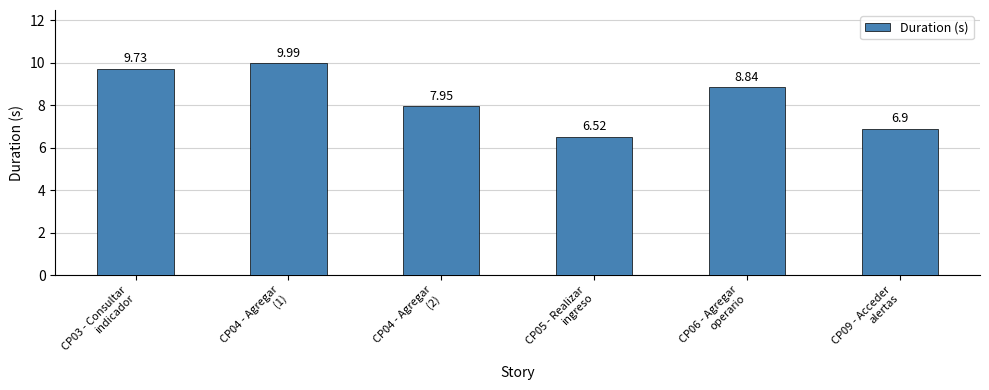

How many data points does each series have?

6